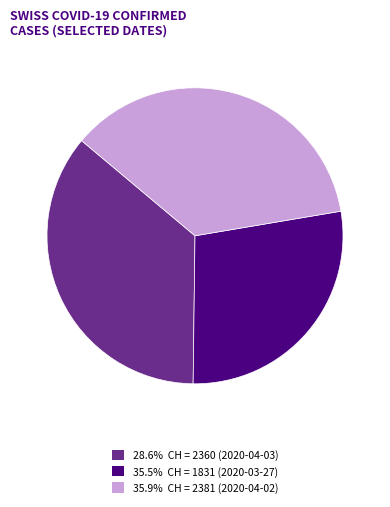

Is there a majority slice in this chart?

No